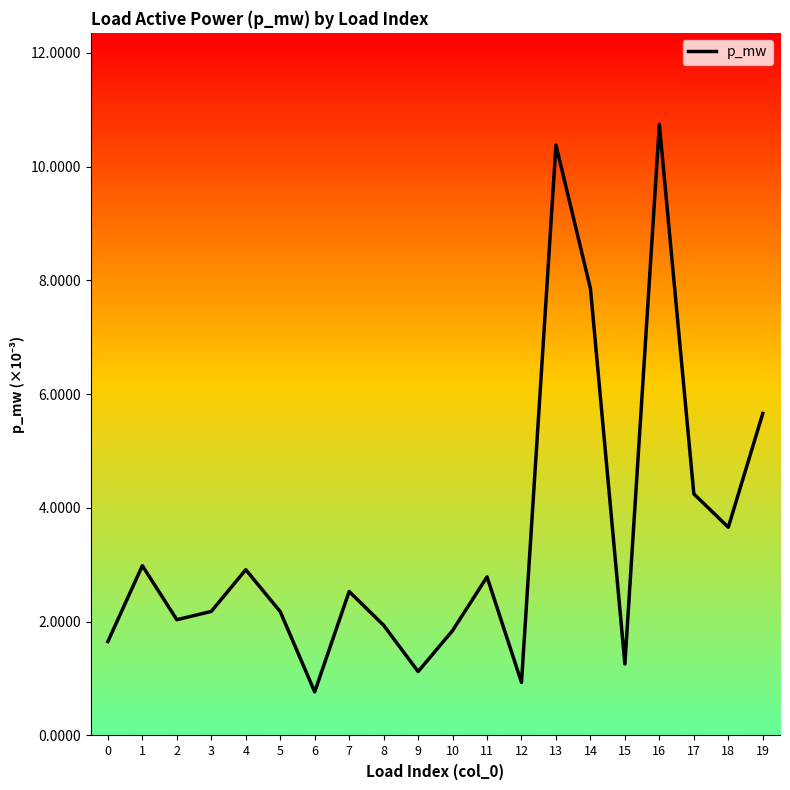

The value at 2 is 0.0. True or false?

True